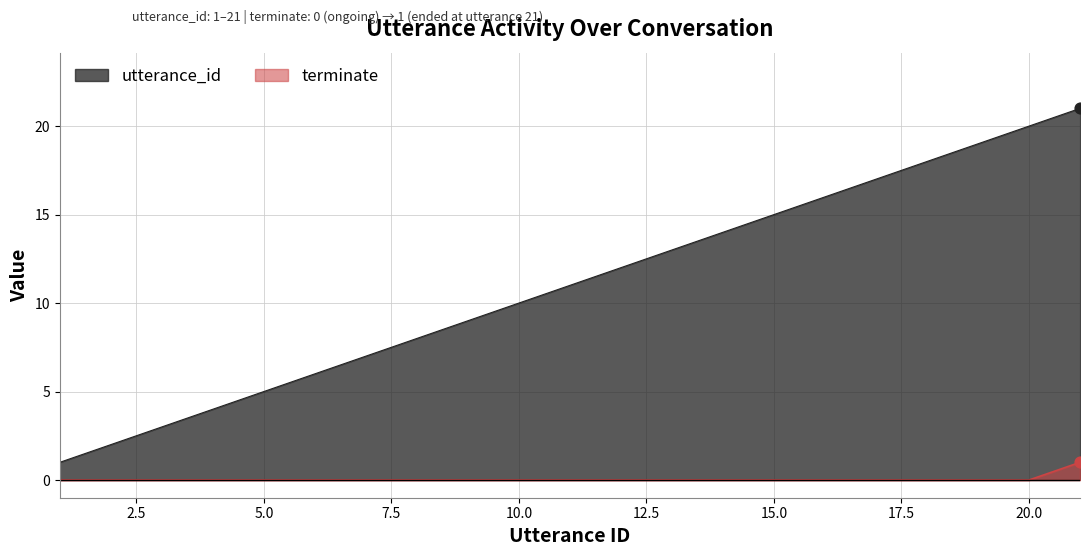

Which series contains the highest Y value?

utterance_id